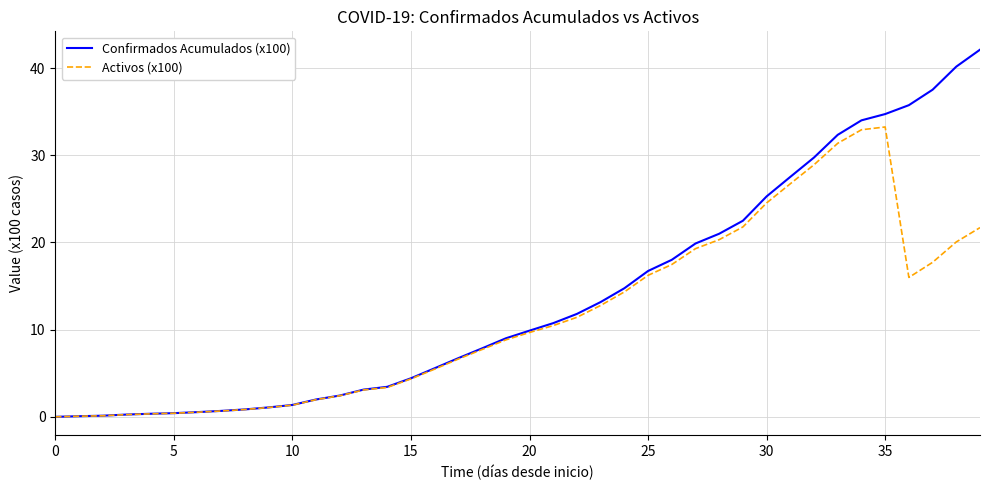

Which series has the largest total across all categories?

Confirmados Acumulados (x100)